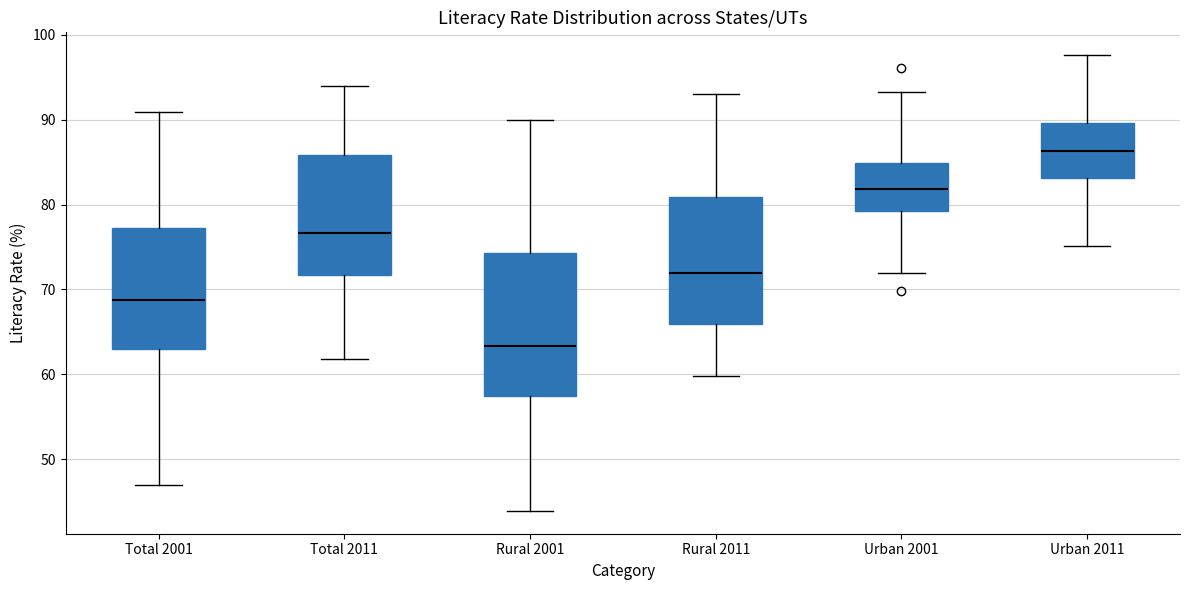

Which box's median line is the highest?

Urban 2011